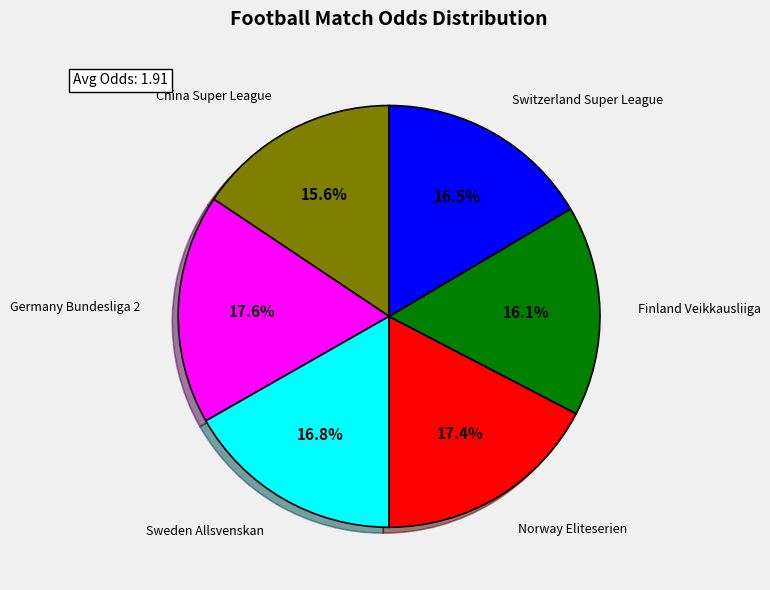

Does any single category account for the majority?

No